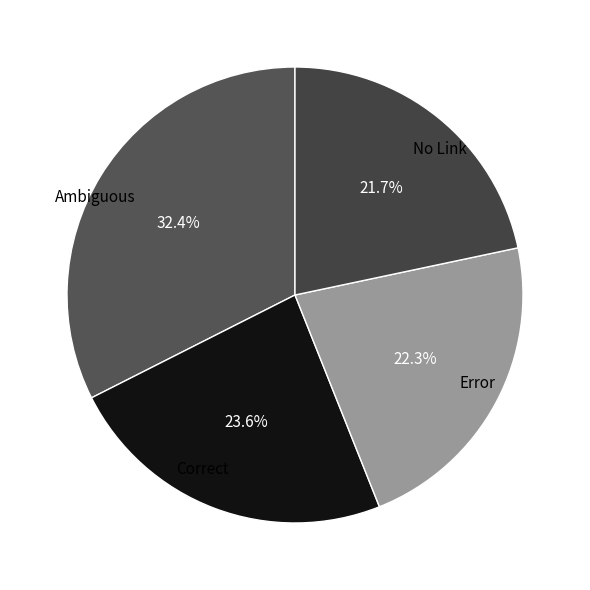

What is the largest slice in the pie chart?

Ambiguous